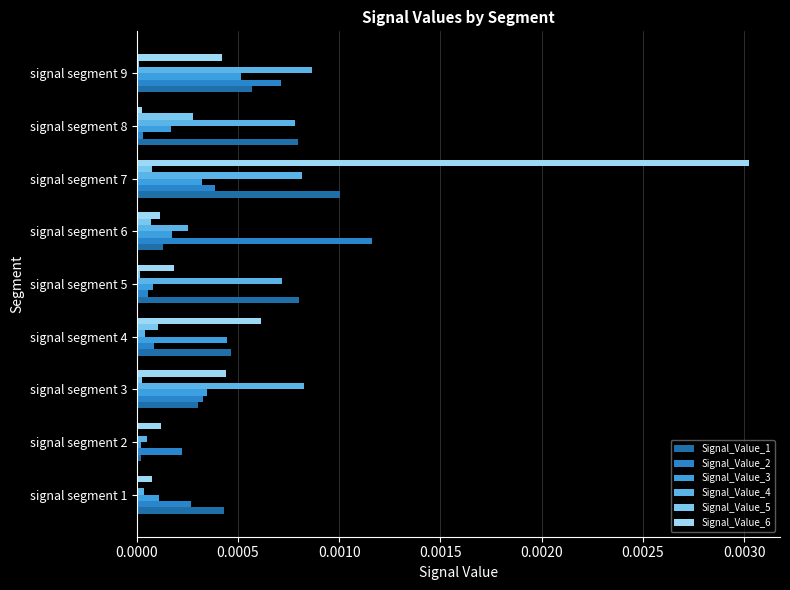

How many categories are shown in the chart?

9